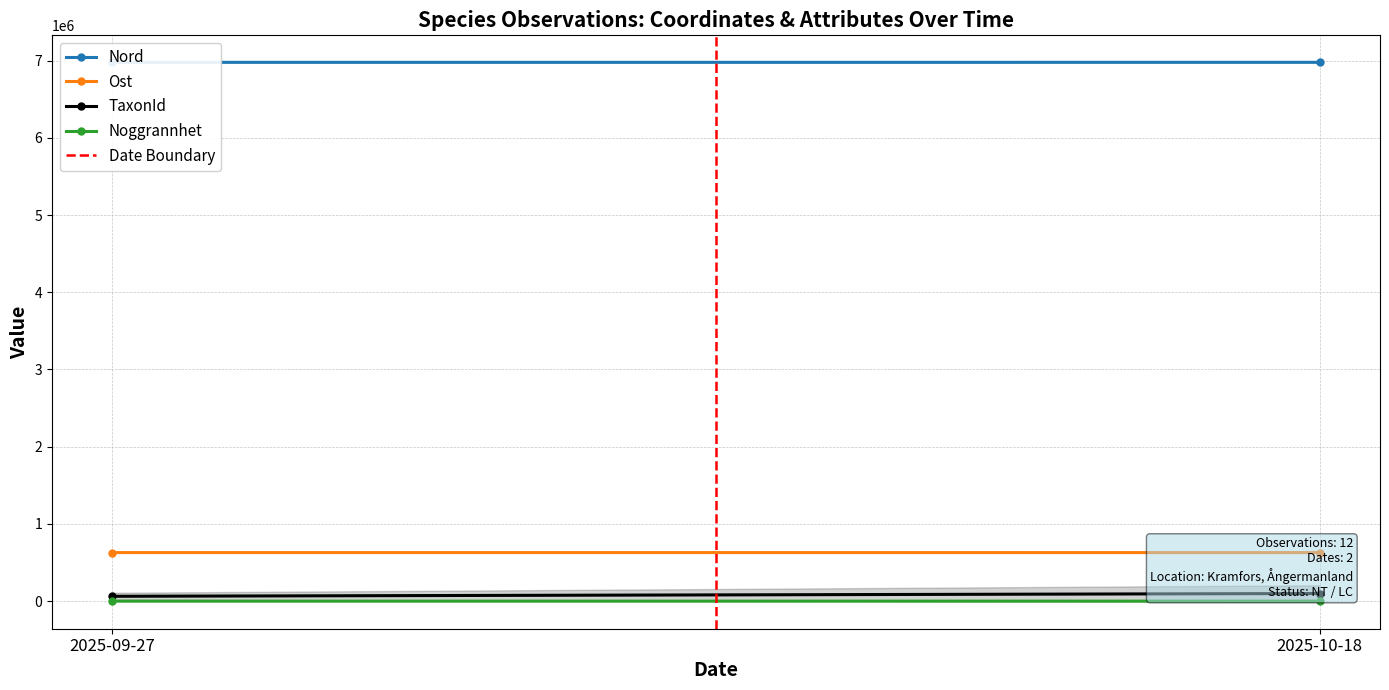

What are all the series names shown in the legend?

Nord, Ost, TaxonId, Noggrannhet, Date Boundary